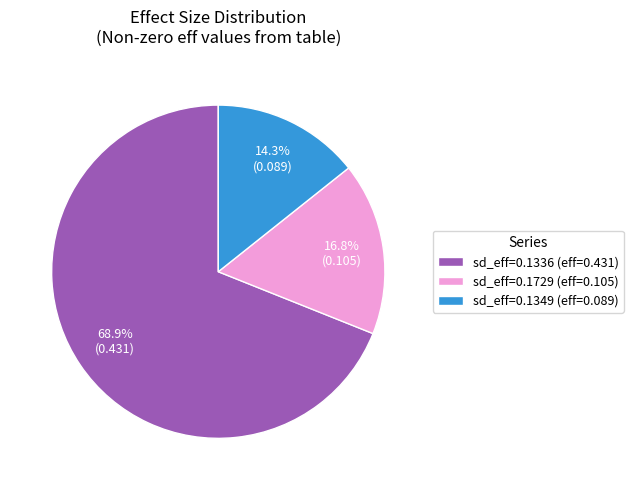

To the nearest percent, what is the average slice percentage?

33%